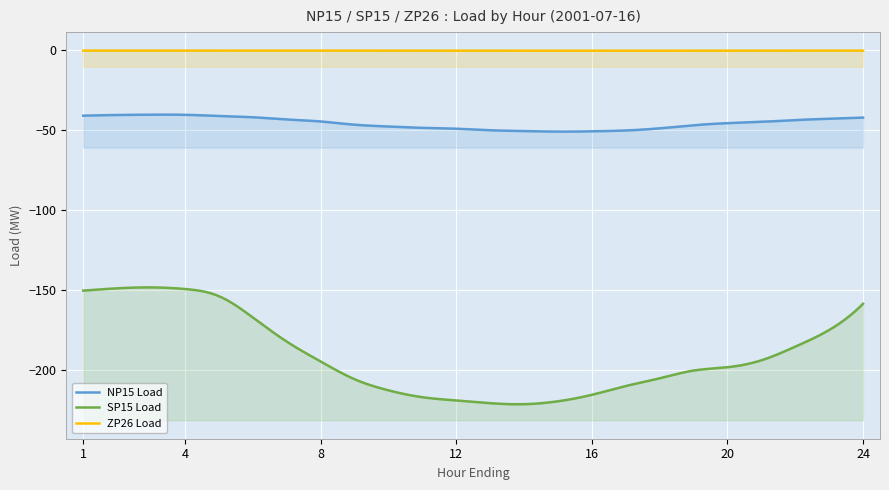

What are all the series names shown in the legend?

NP15 Load, SP15 Load, ZP26 Load